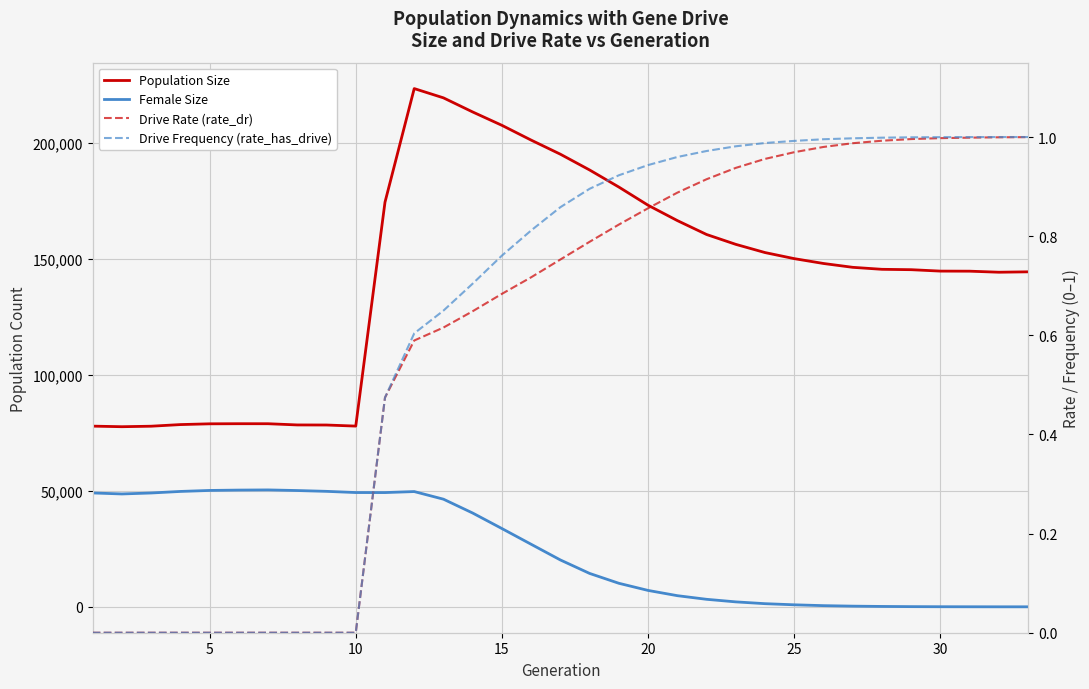

How many series are shown in this chart?

4